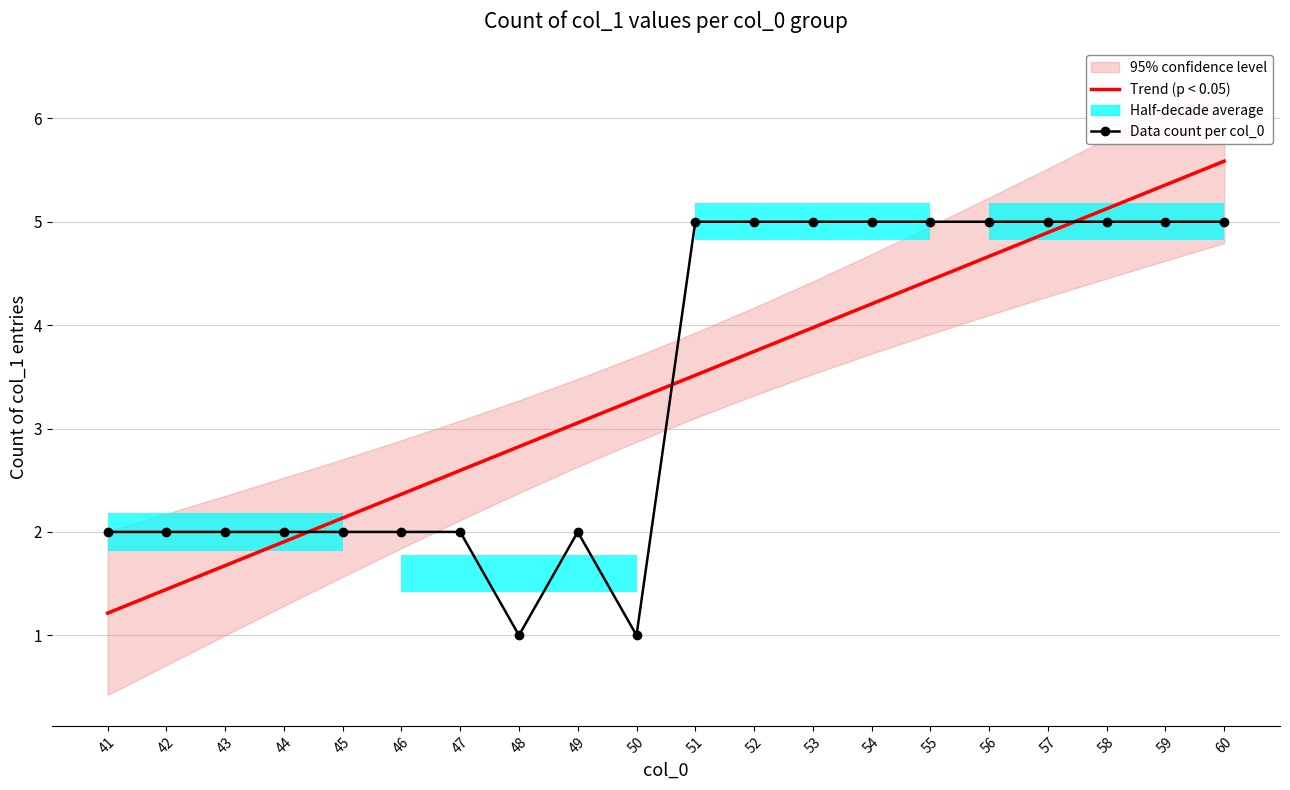

Is the value of Trend (p < 0.05) at 44 greater than the value of Data count per col_0 at 51?

No